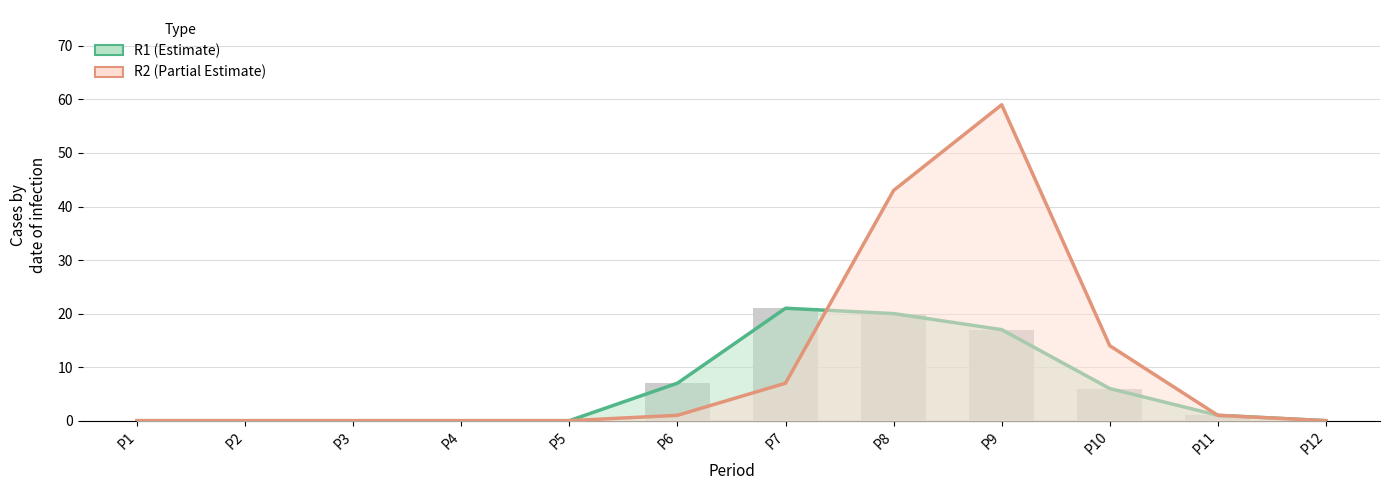

What is the difference between the second highest and minimum values in the R2 series?

43